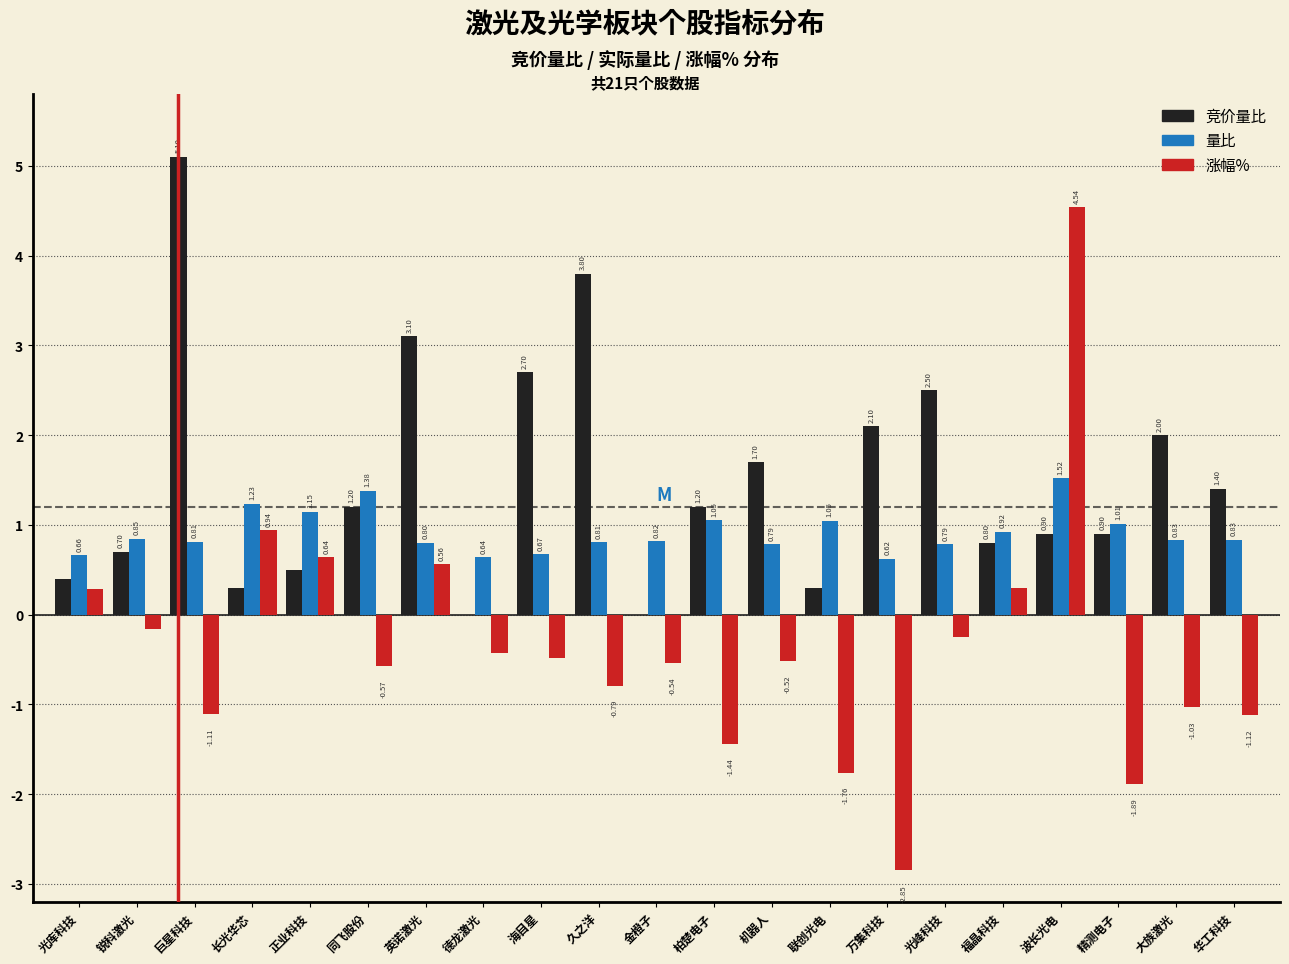

Between 英诺激光 and 光峰科技, which series saw the biggest shift?

涨幅%